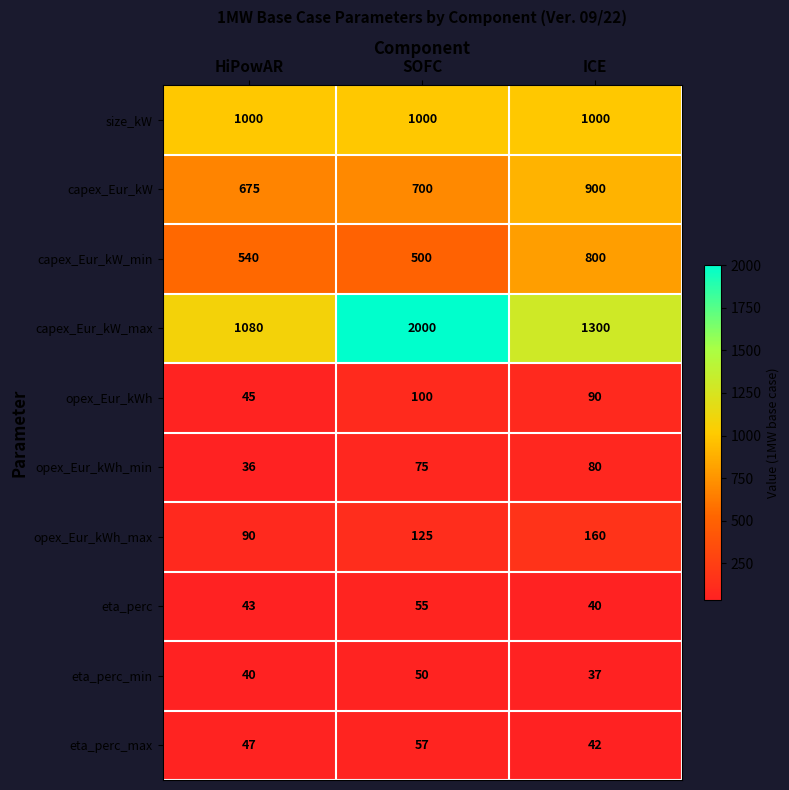

How many series are shown in this chart?

10